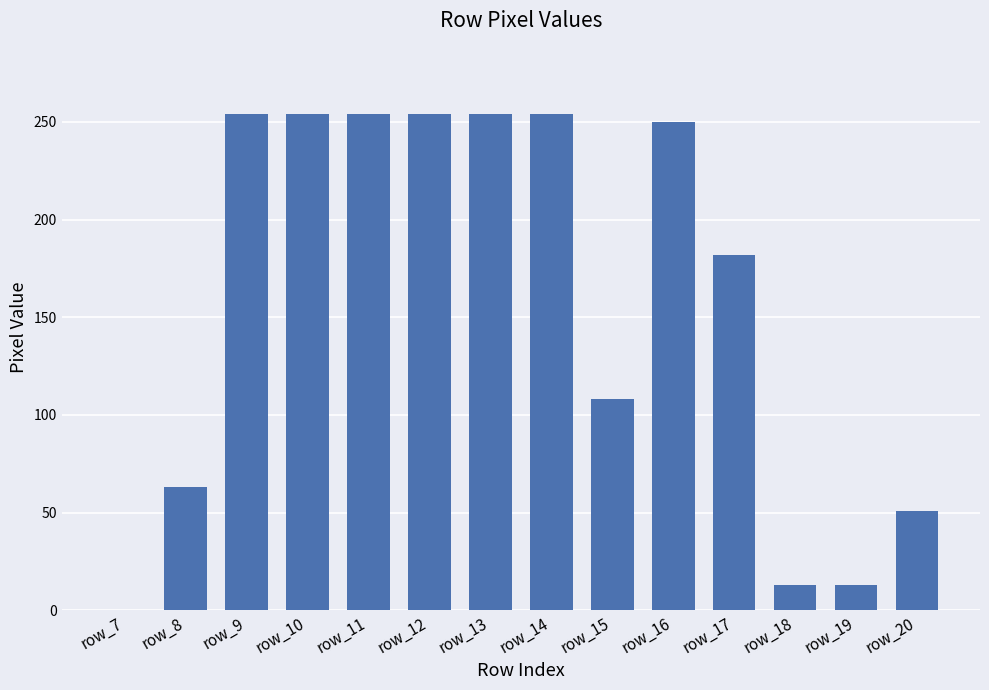

What is the sum of the values at row_20 and row_9?

305